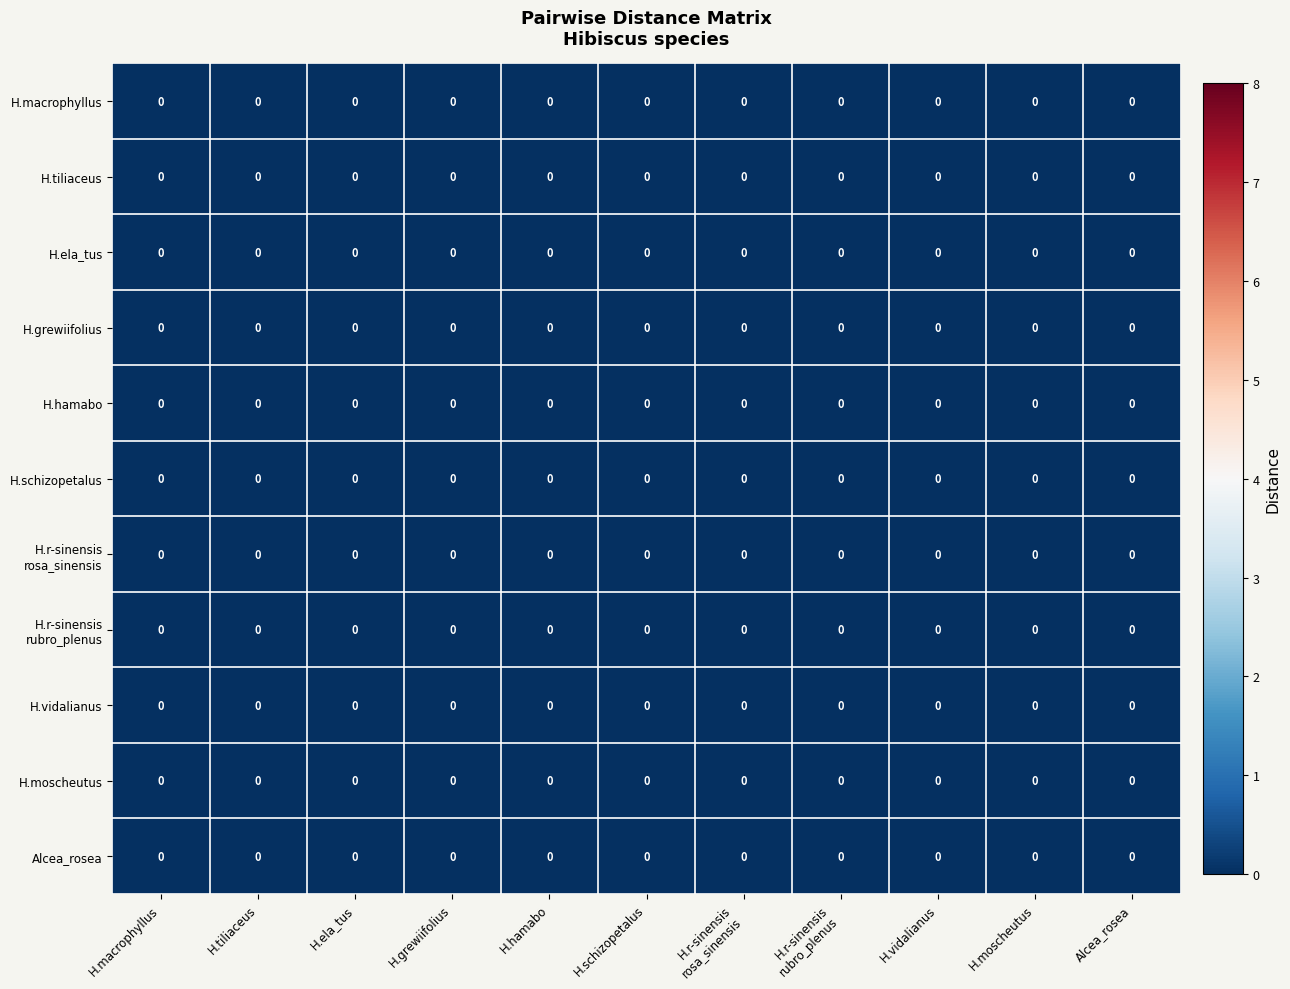

At which label does H.moscheutosLinn reach its minimum?

H.macrophyllusRoxb